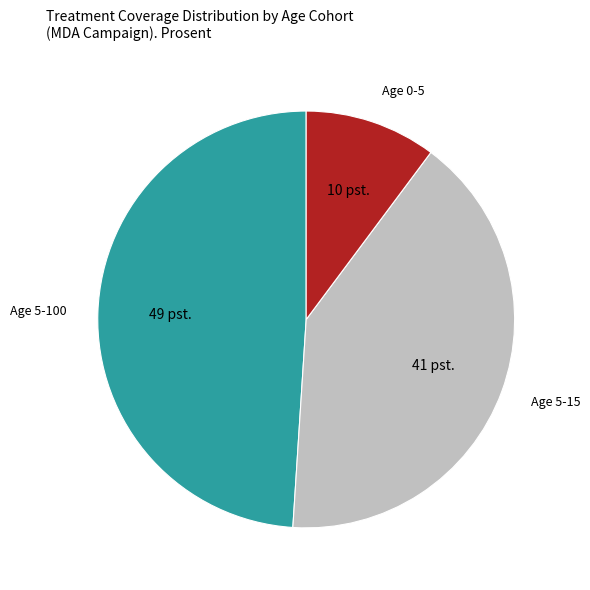

True or false: Age 0-5 accounts for 10% of the total.

True